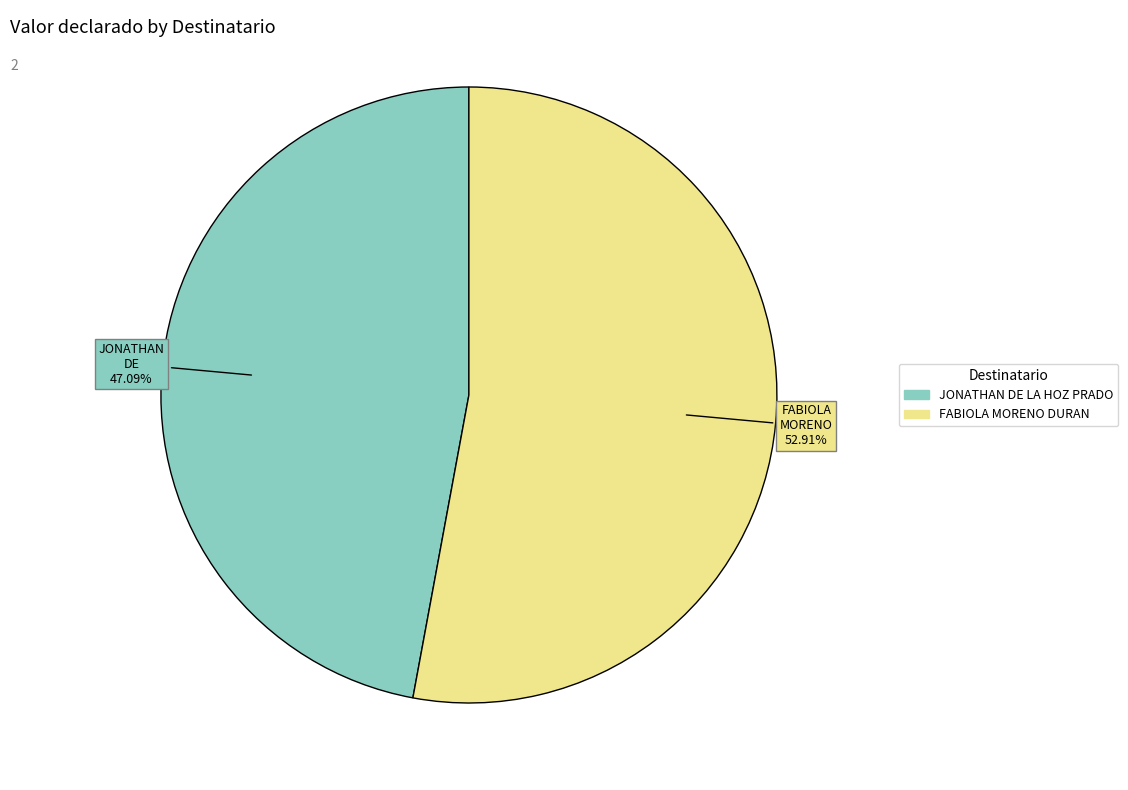

Between JONATHAN DE LA HOZ PRADO and FABIOLA MORENO DURAN, which is larger?

FABIOLA MORENO DURAN